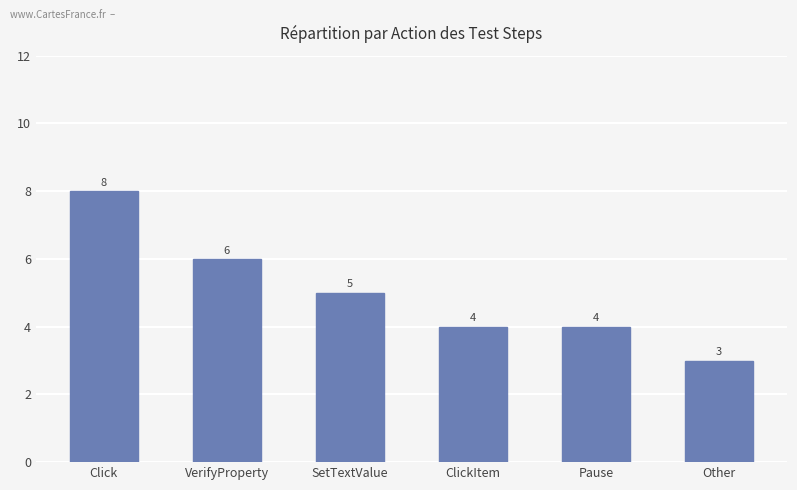

What is the average value?

5